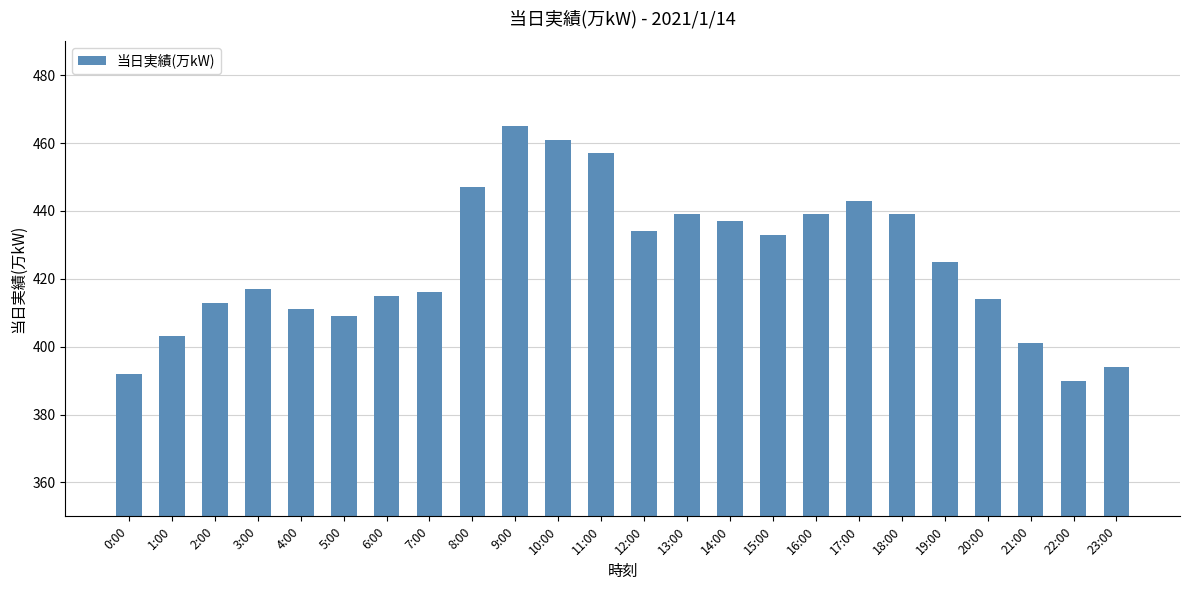

What is the value of the 9th bar from the left?

447